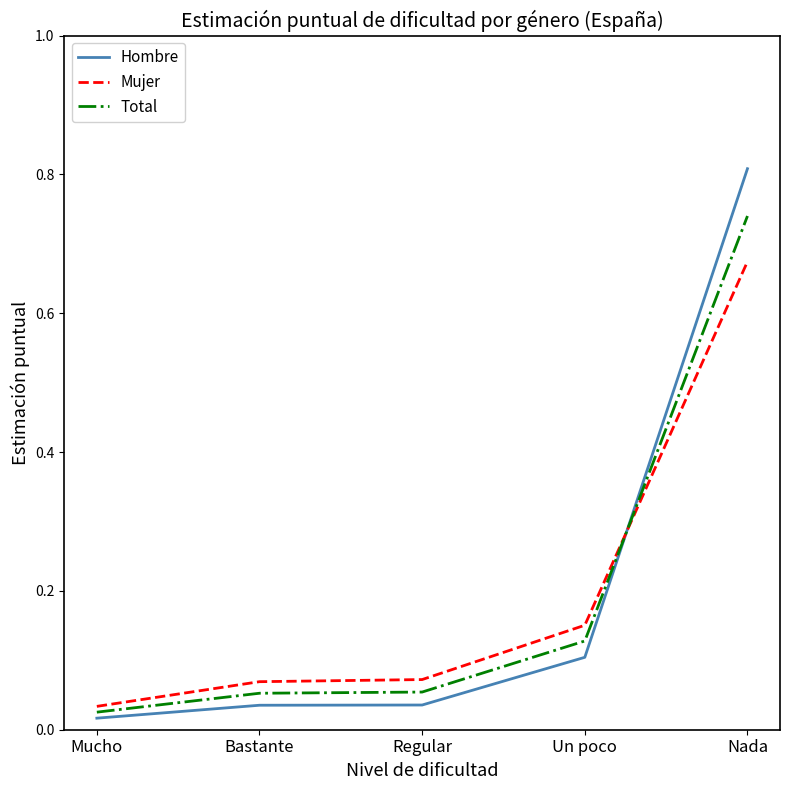

Which series has the widest spread of values?

Hombre